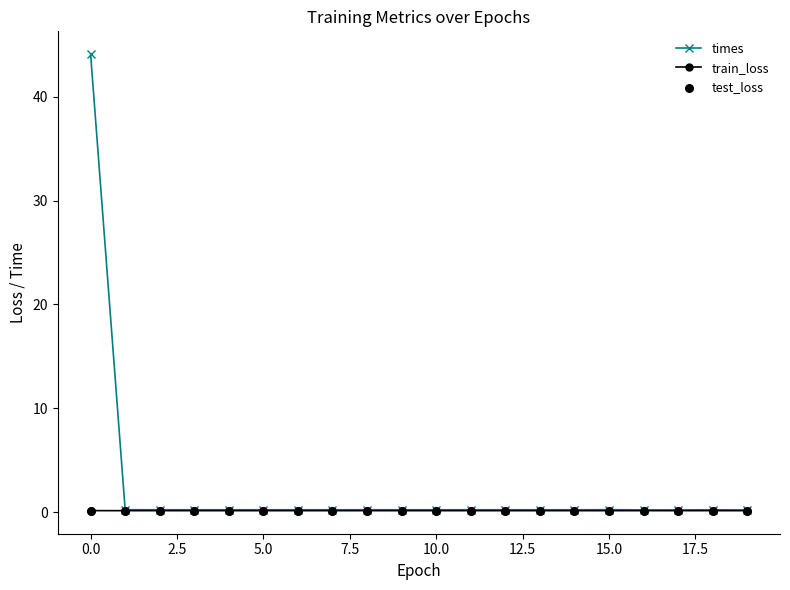

Which series has the largest Y range (max minus min)?

times